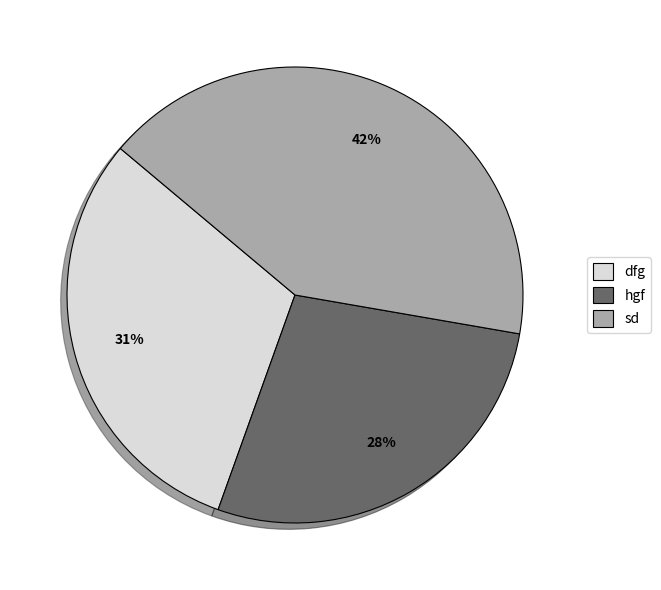

To the nearest percent, what is the difference between the largest and smallest slice percentages?

14%